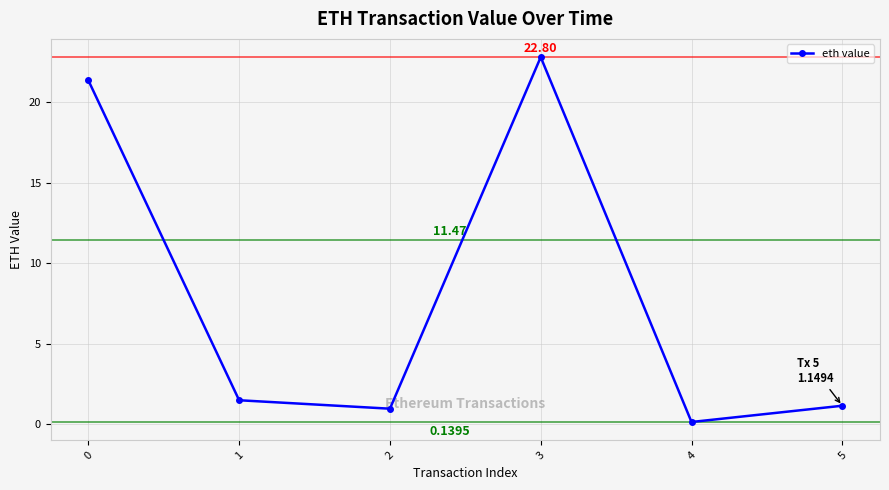

Which has a higher value, 4 or 5?

5